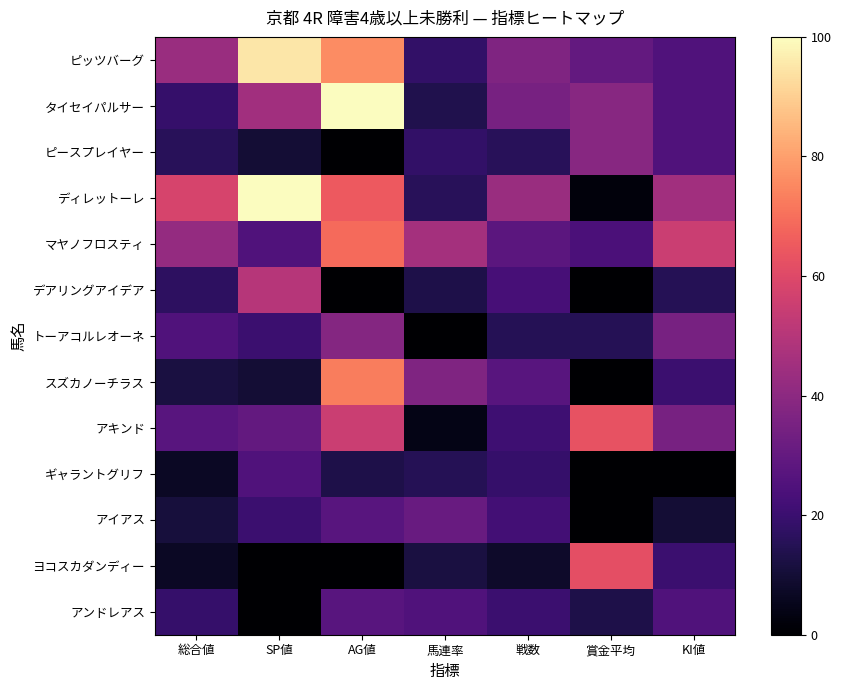

List the series in order of their peak value, lowest first.

ギャラントグリフ, アンドレアス, アイアス, トーアコルレオーネ, ピースプレイヤー, デアリングアイデア, ヨコスカダンディー, アキンド, マヤノフロスティ, スズカノーチラス, ピッツバーグ, タイセイパルサー, ディレットーレ